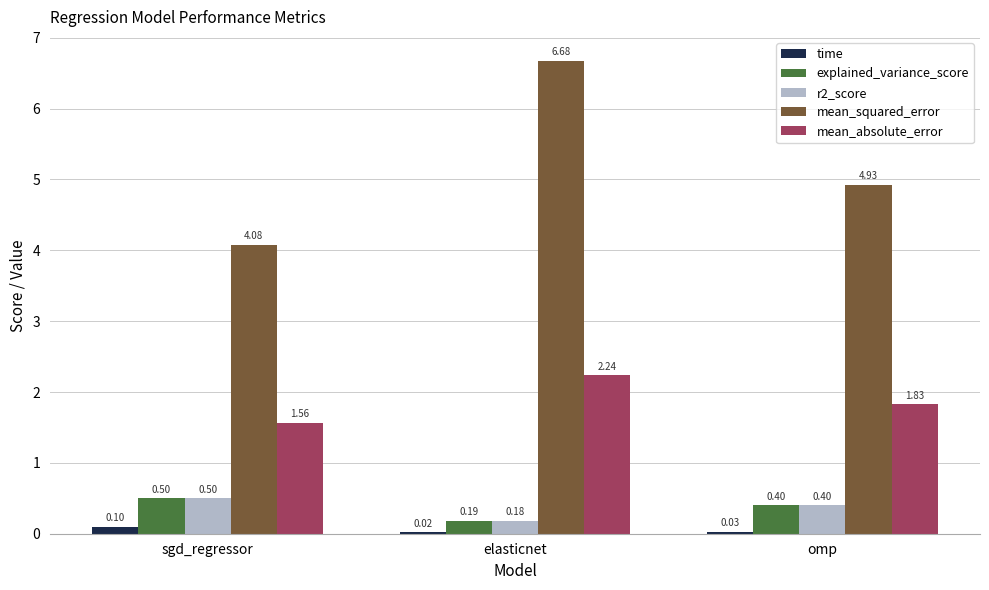

What is the sum of the r2_score values at omp and sgd_regressor?

0.9